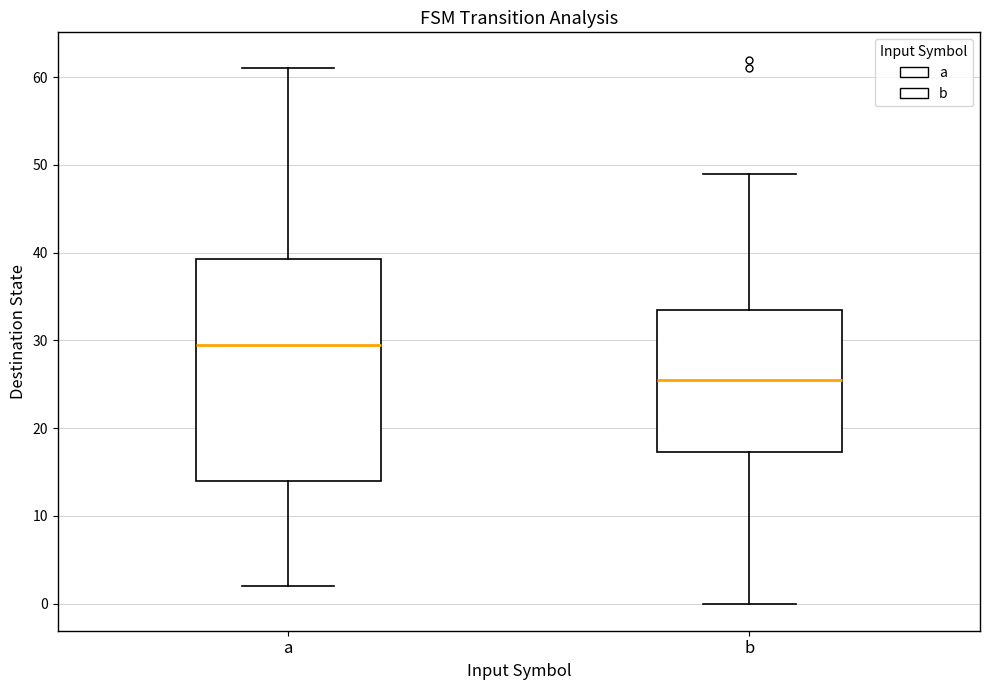

Which box is the tallest, from its lower edge to its upper edge?

a